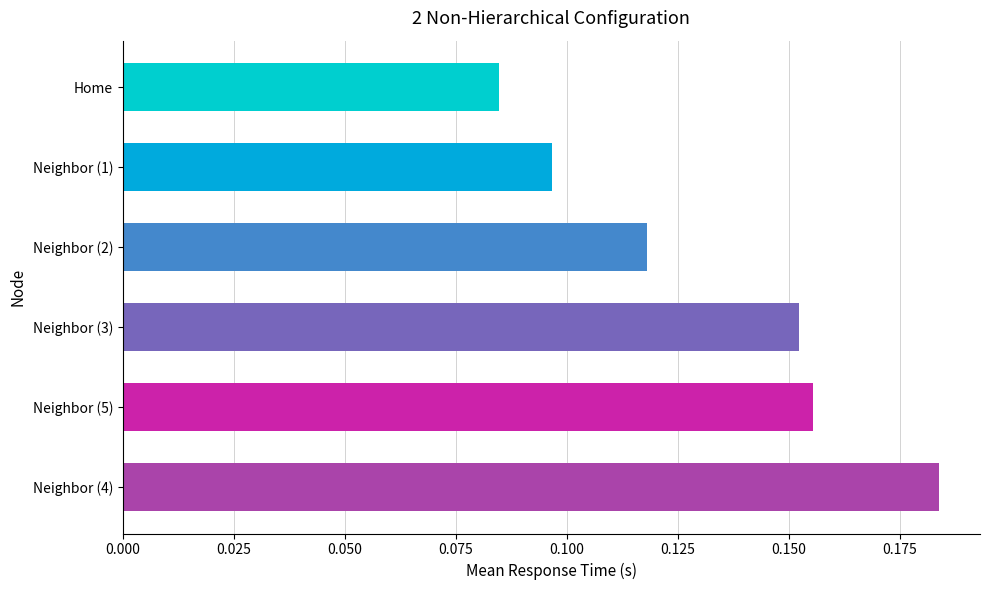

Which category has the lowest value across all series?

Home